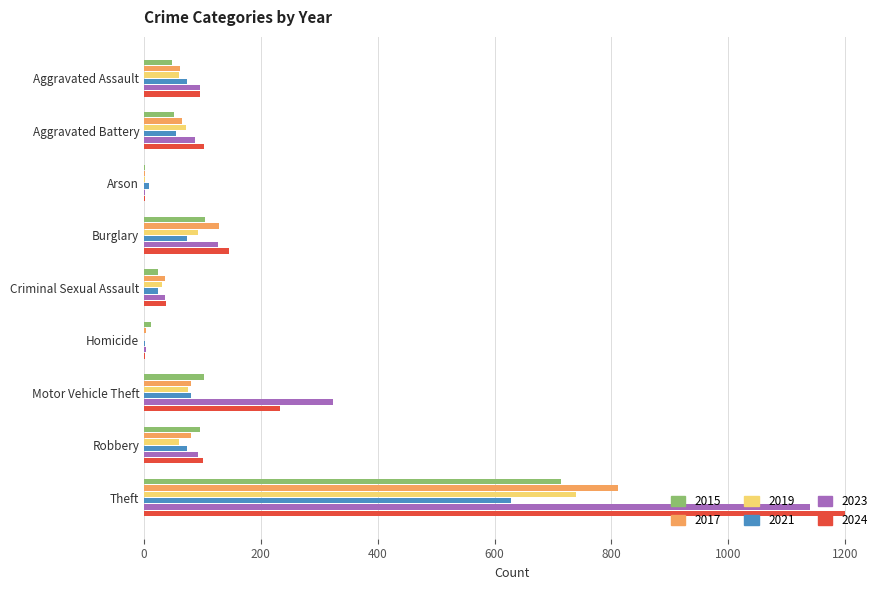

Count the number of categories in the chart.

9